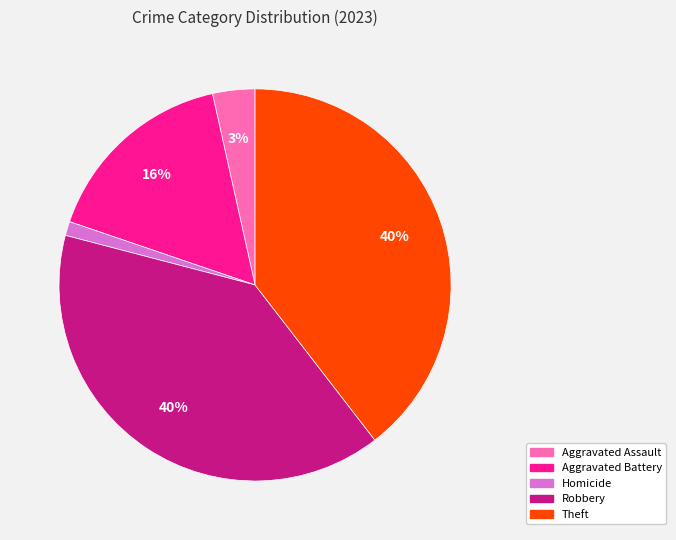

Is there any slice that represents more than half of the pie?

No